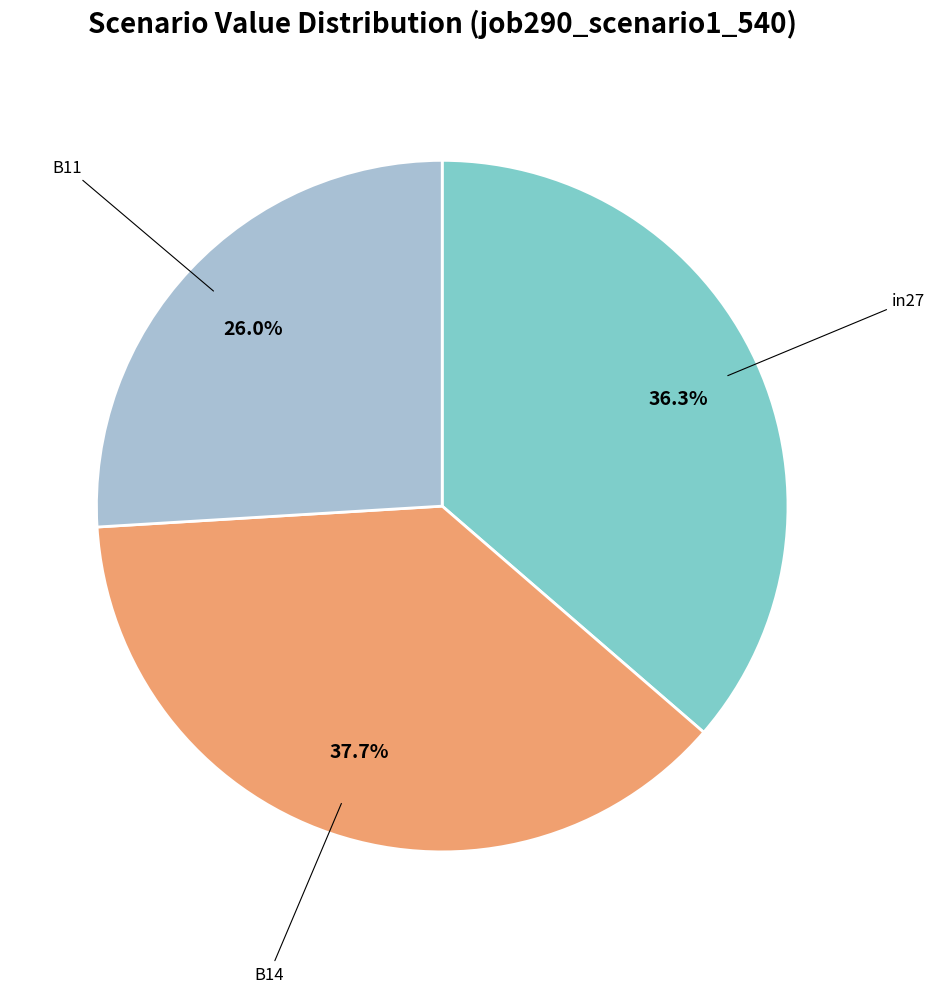

Does any single category account for the majority?

No